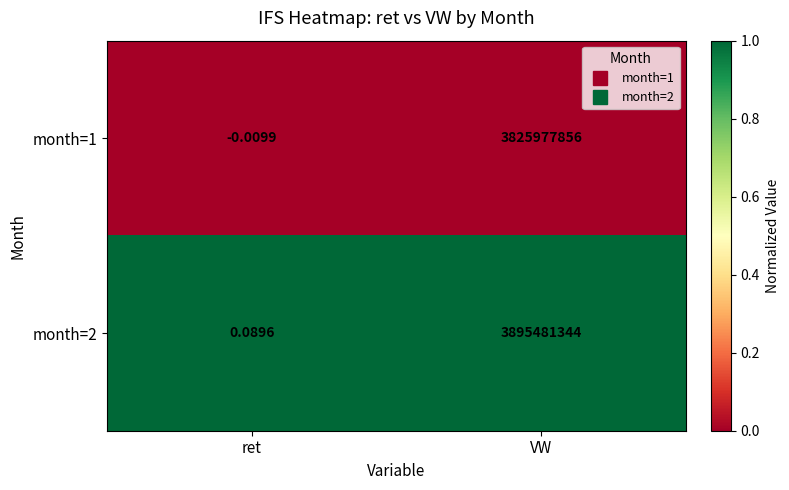

Between ret and VW, which series saw the biggest shift?

month=2